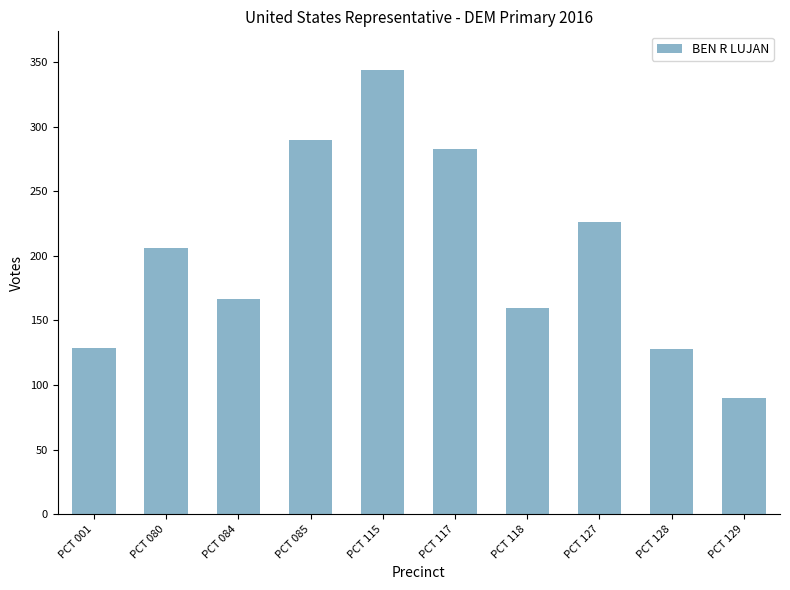

What is the value of the 4th bar from the left?

290